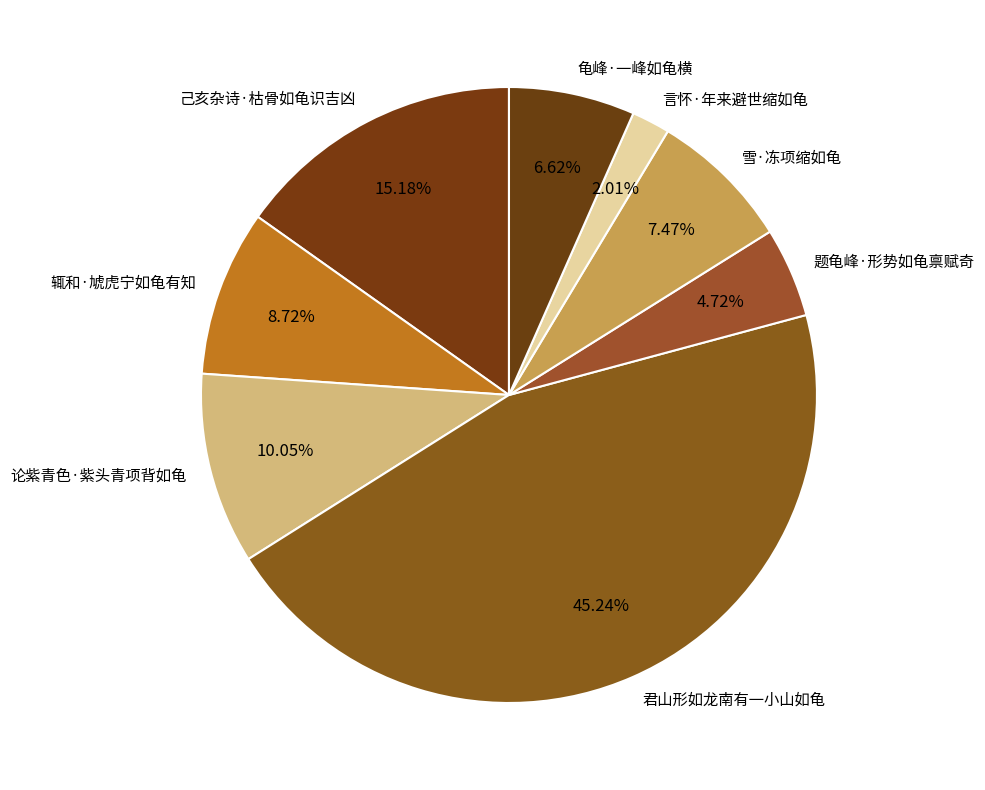

Is there any slice that represents more than half of the pie?

No